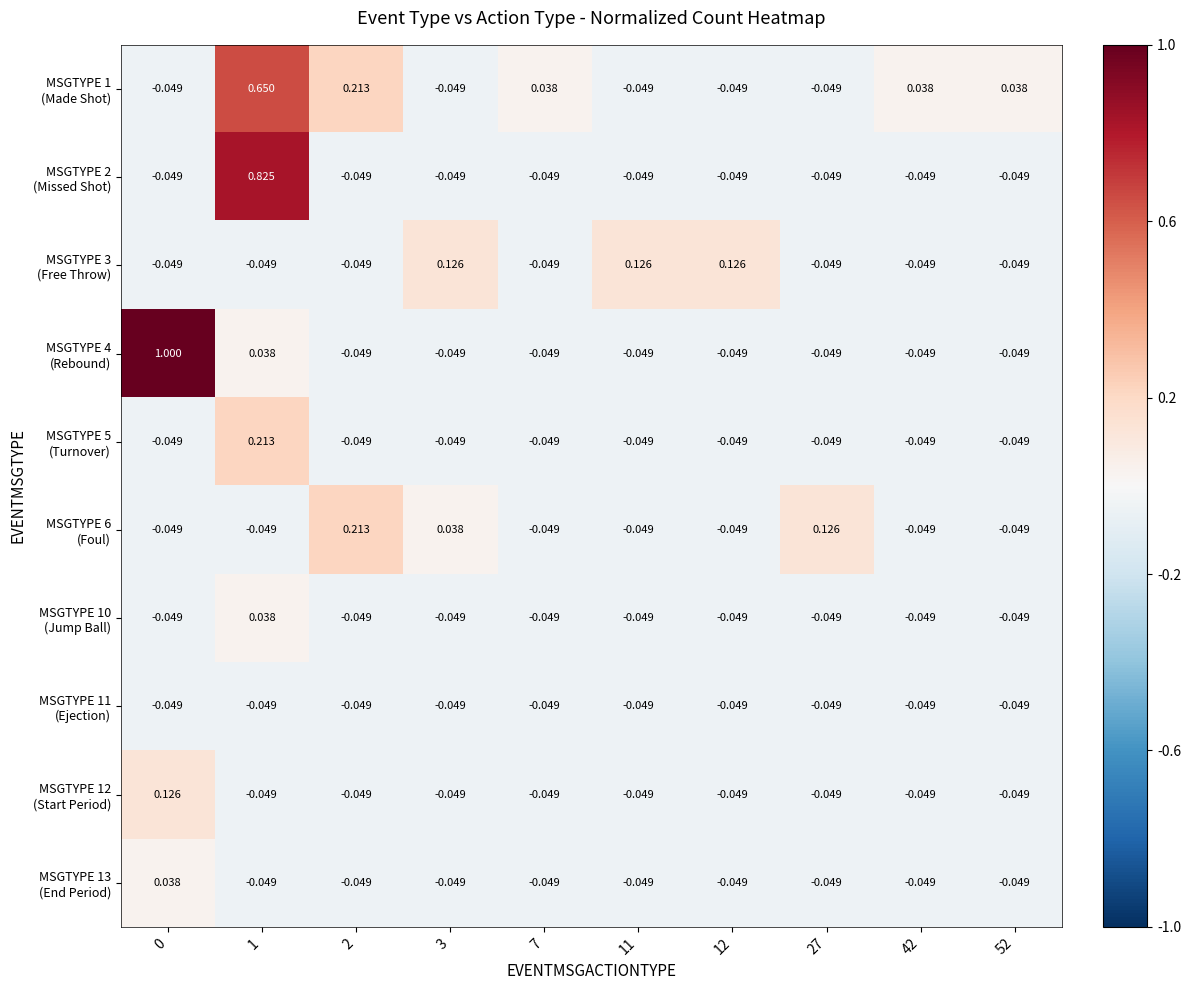

Between 0 and 3, which series saw the biggest shift?

MSGTYPE 4 (Rebound)